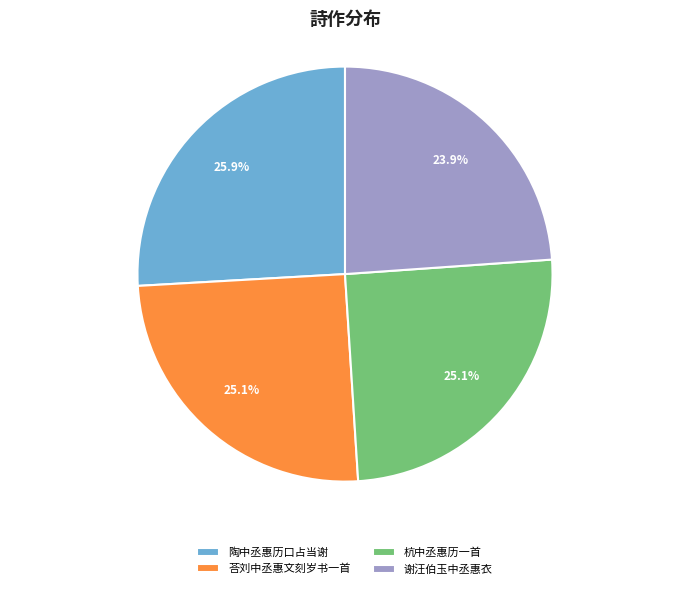

What portion of the pie excludes 荅刘中丞惠文刻岁书一首?

74.9%